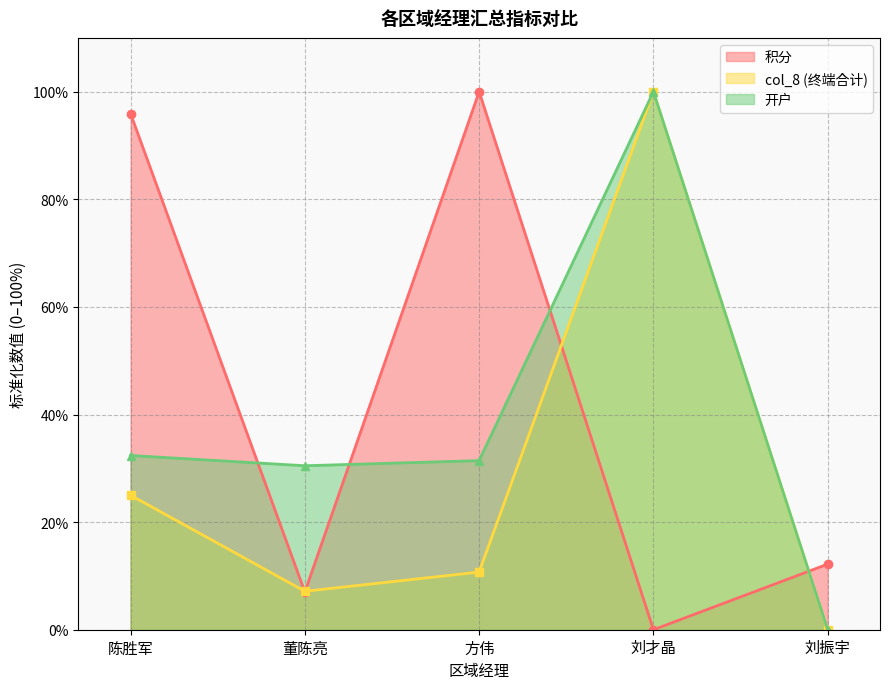

Reading left to right, extract all data points from this chart.

积分: 陈胜军=95.9	董陈亮=7.0	方伟=100.0	刘才晶=0.0	刘振宇=12.2
col_8 (终端合计): 陈胜军=25.0	董陈亮=7.1	方伟=10.7	刘才晶=100.0	刘振宇=0.0
开户: 陈胜军=32.4	董陈亮=30.5	方伟=31.4	刘才晶=100.0	刘振宇=0.0